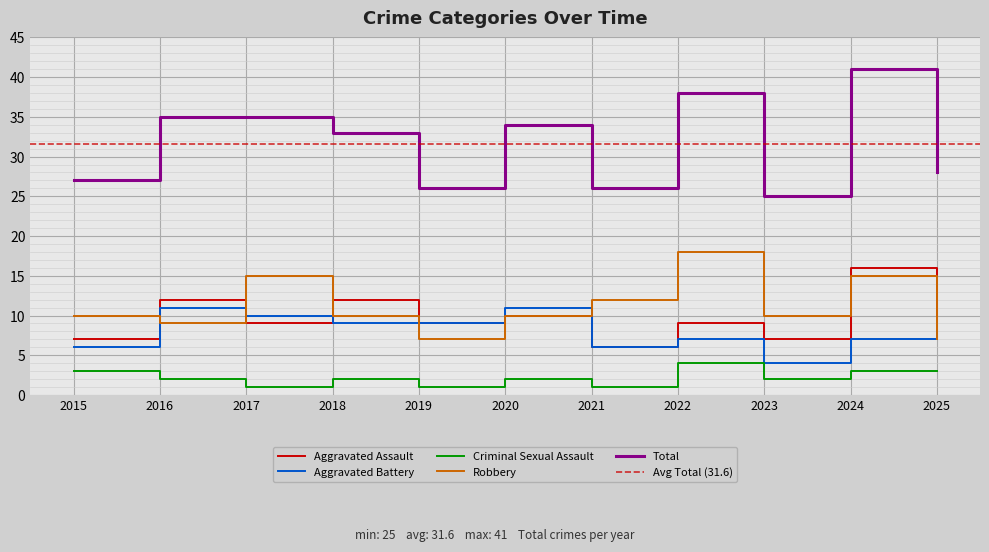

After their last crossing, which series has the higher values: Aggravated Assault or Robbery?

Aggravated Assault